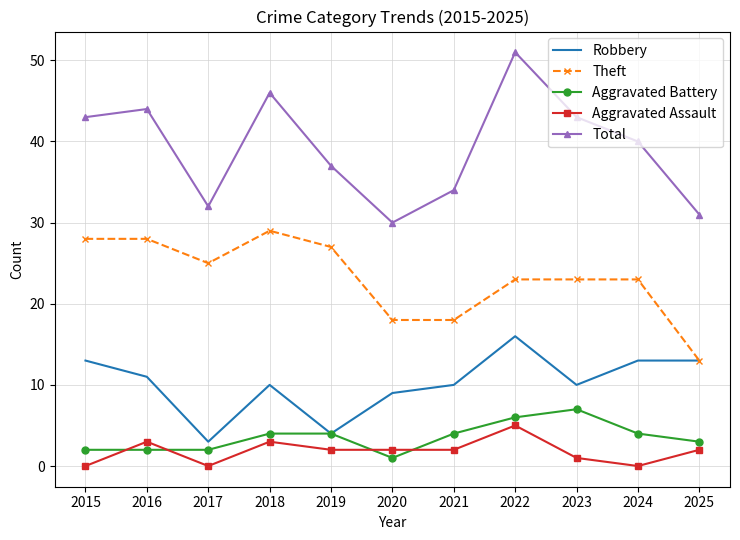

At how many categories does at least one series exceed 49?

1